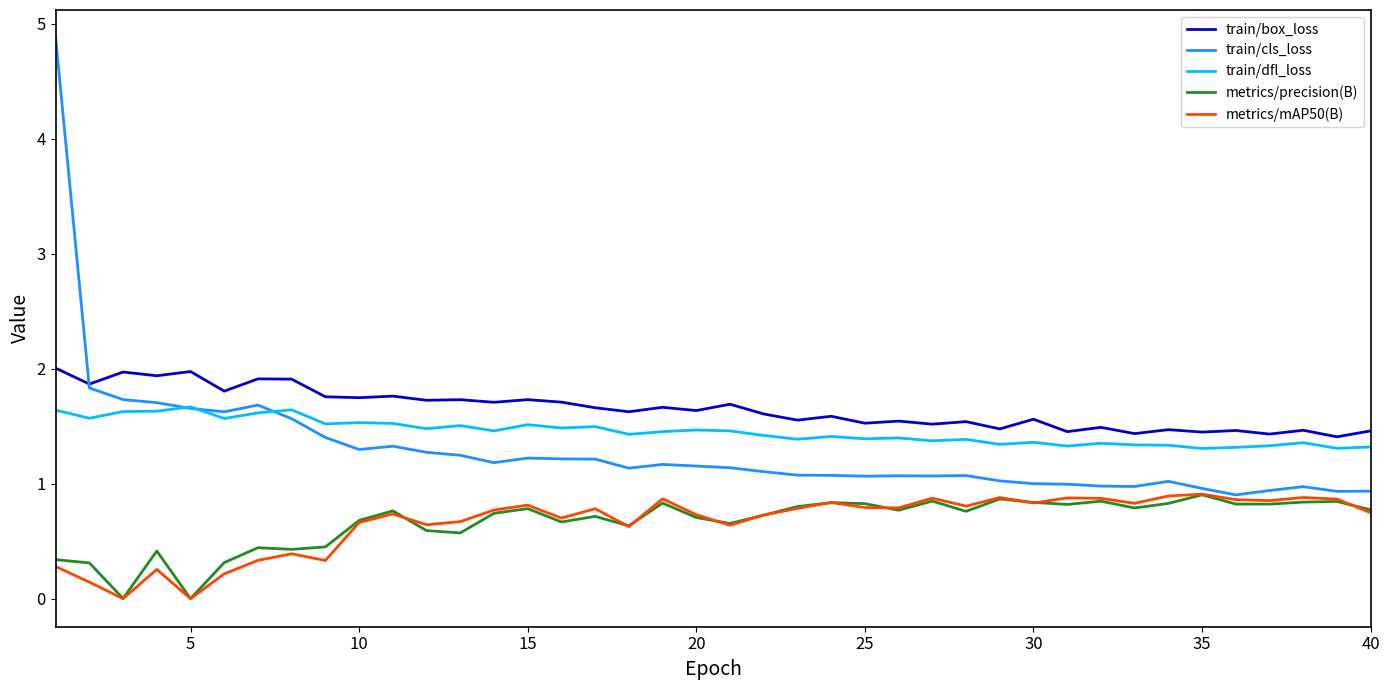

What is the greatest value displayed?

4.9